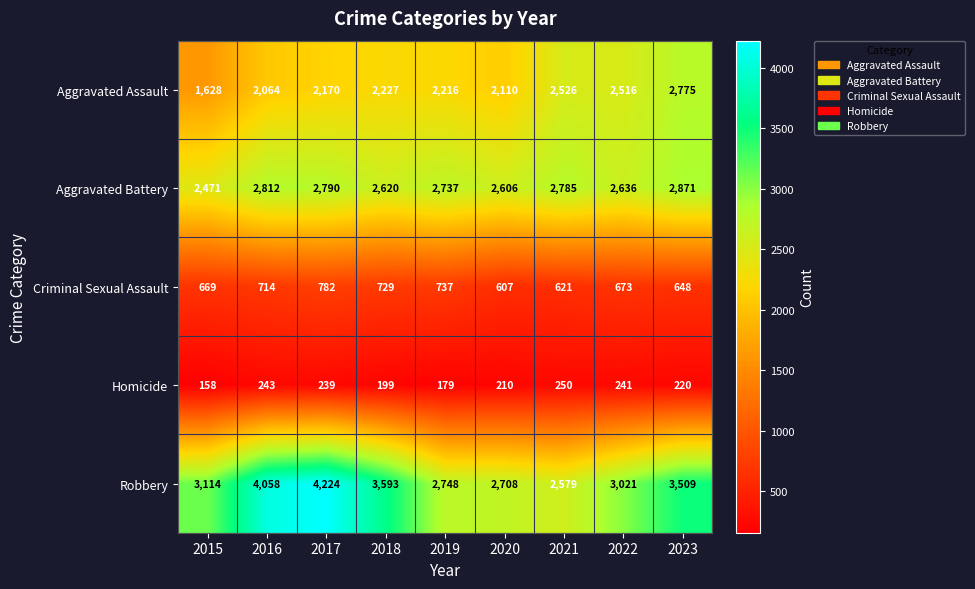

At which category is the sum across all series the highest?

2017